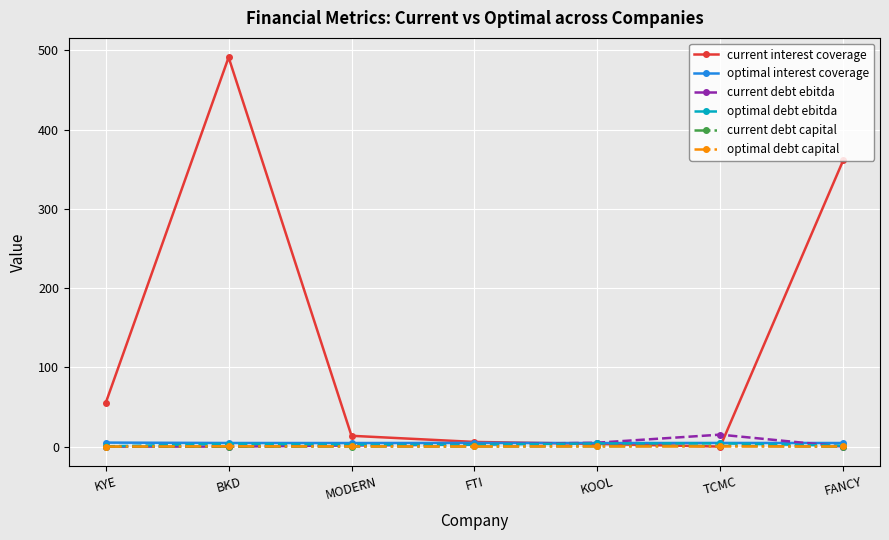

What is the average value of the optimal debt ebitda series?

2.6